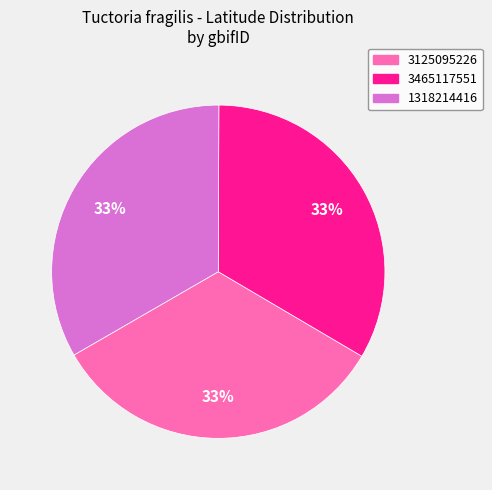

To the nearest percent, what is the average slice percentage?

33%